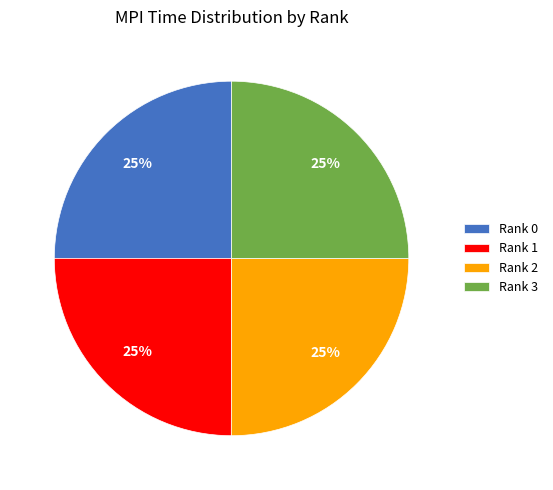

The Rank 0 slice represents 25% of the pie. True or false?

True